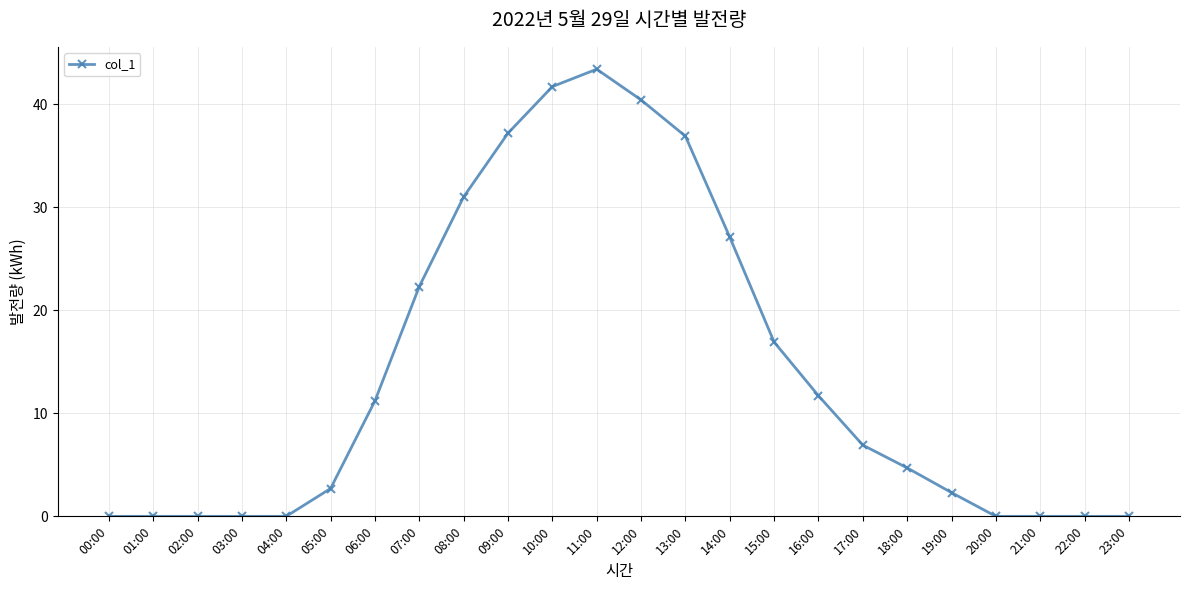

Is it true that the value at 00:00 is 0.0?

True